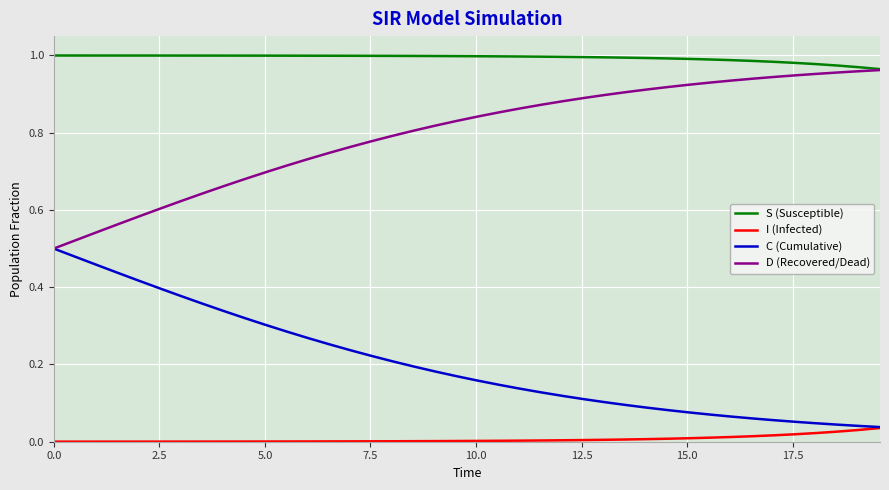

True or false: S (Susceptible) and I (Infected) cross at least once.

False